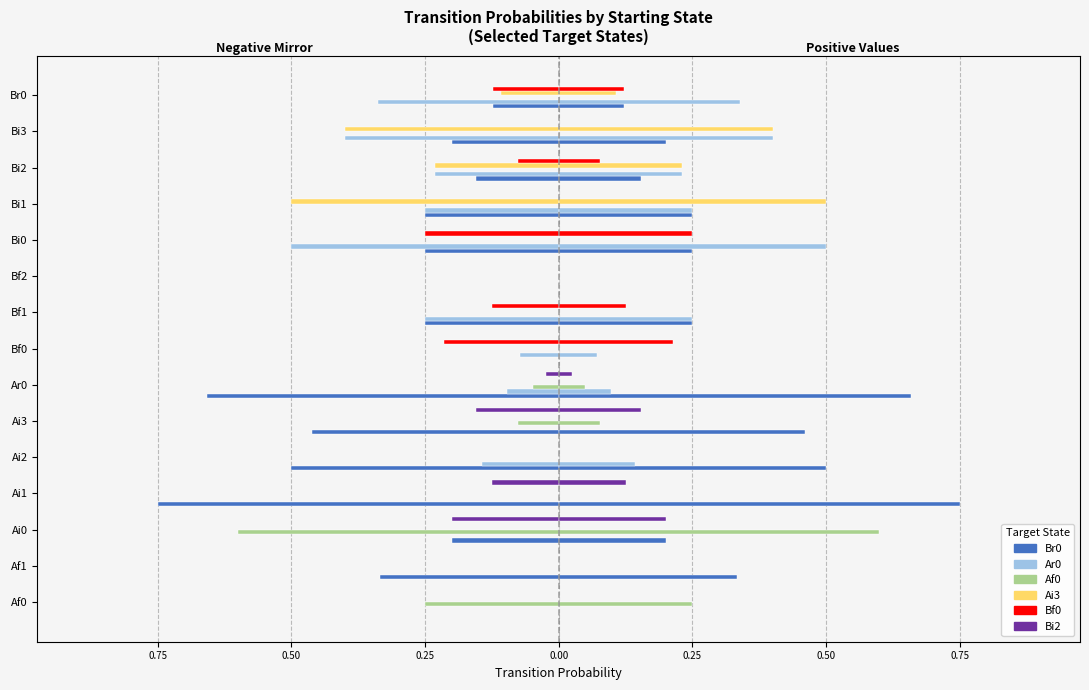

How many groups of bars are there?

15